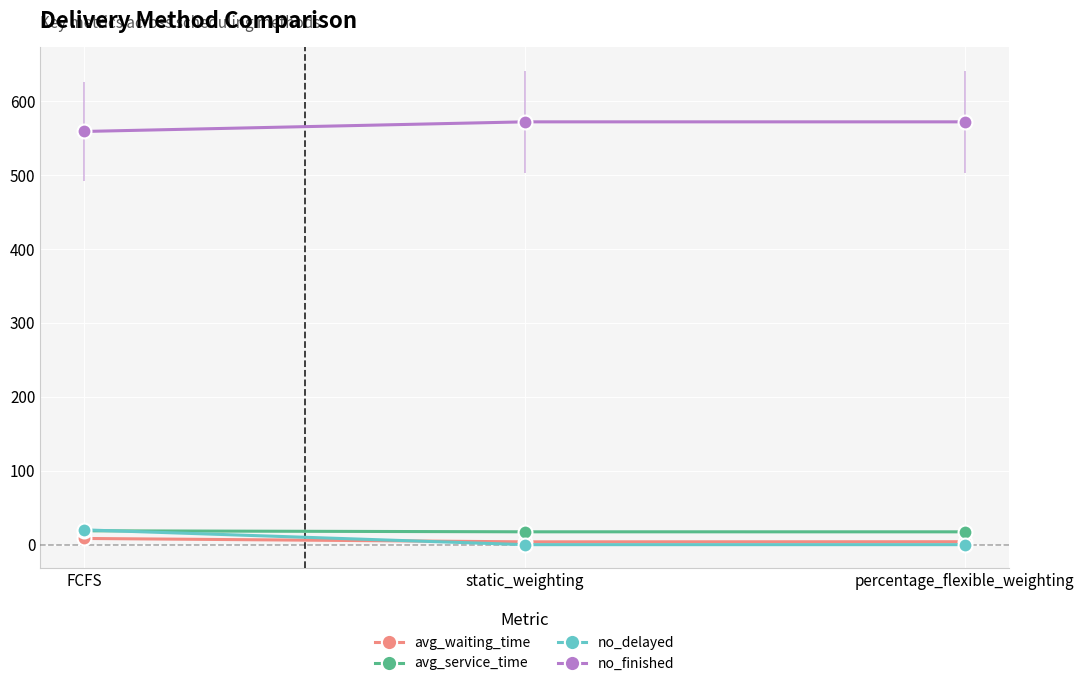

How many distinct data groups are displayed?

4